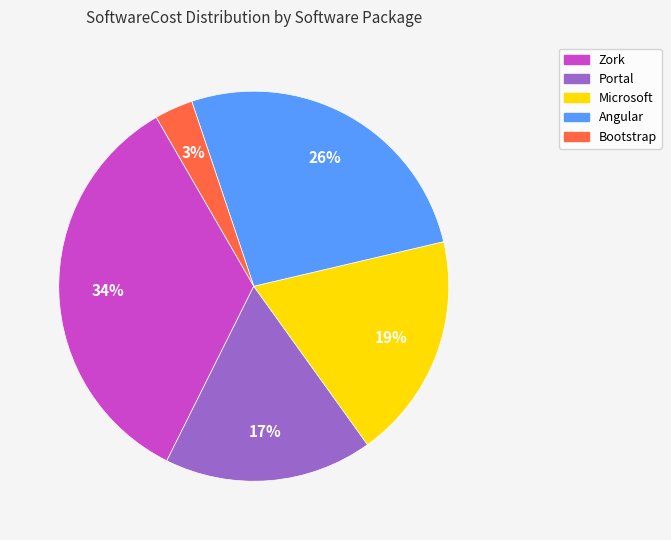

To the nearest percent, what is the difference between the largest and smallest slice percentages?

31%